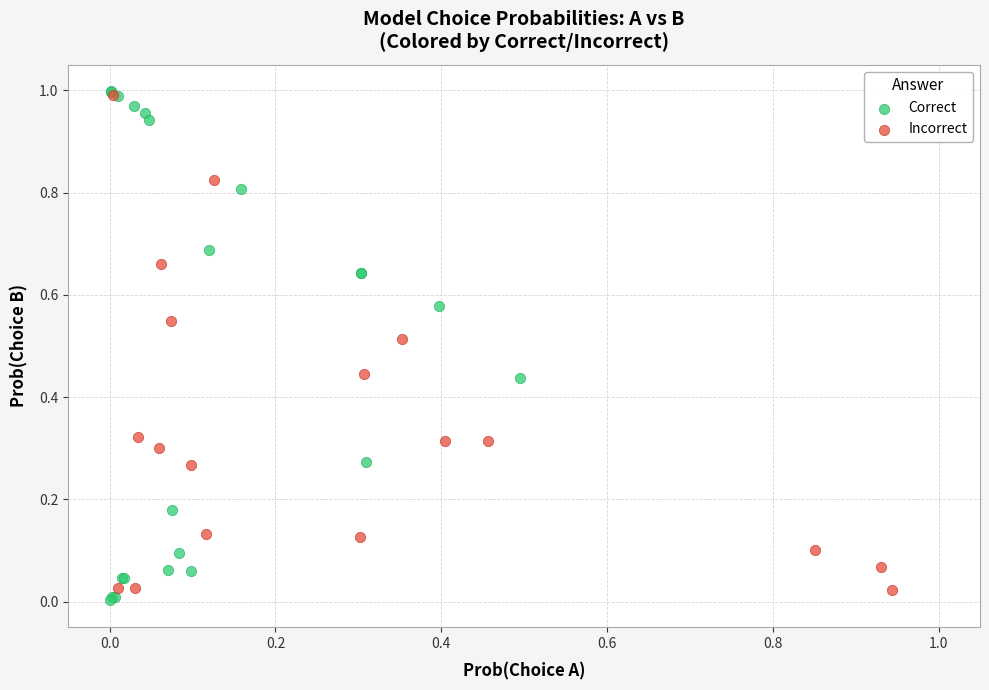

Which series has the largest Y range (max minus min)?

Correct